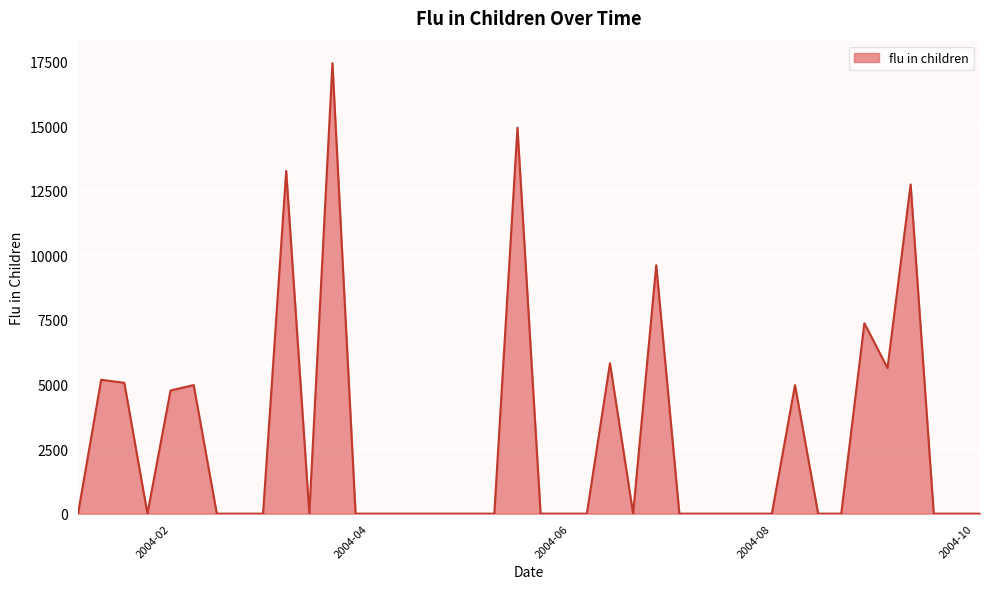

What is the difference between the maximum and minimum values?

17431.7